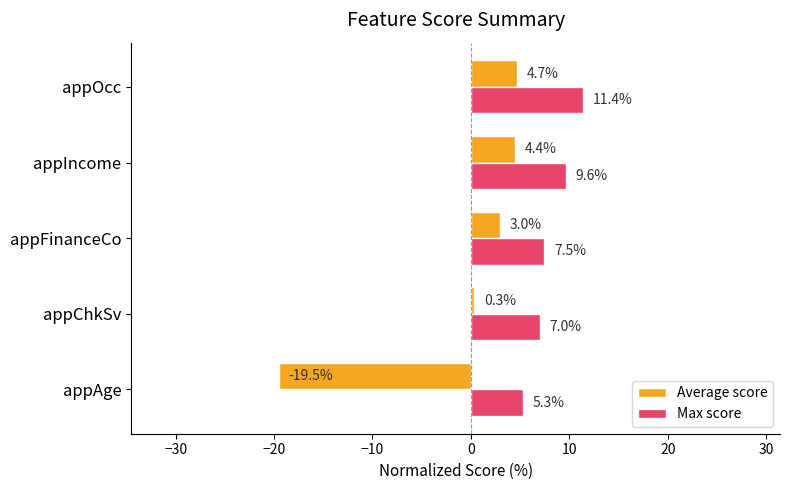

Rank the series by their average value, from lowest to highest.

Average score, Max score